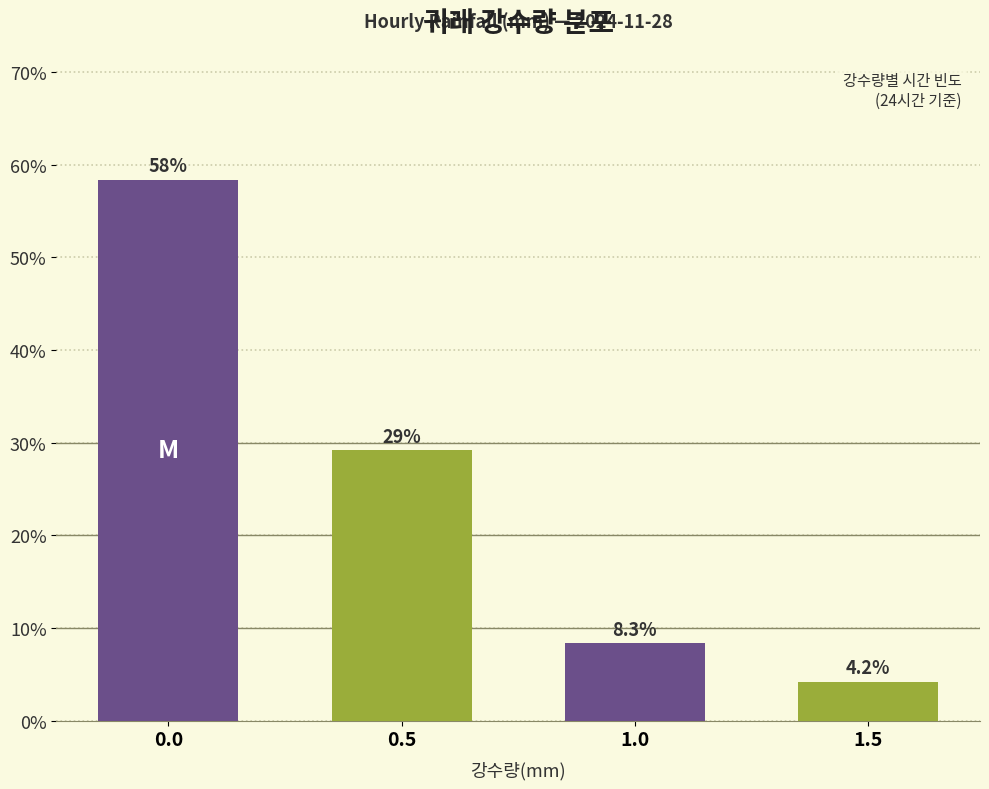

Reading right to left, what are all the values shown in this chart?

1.5=4.2	1.0=8.3	0.5=29.2	0.0=58.3